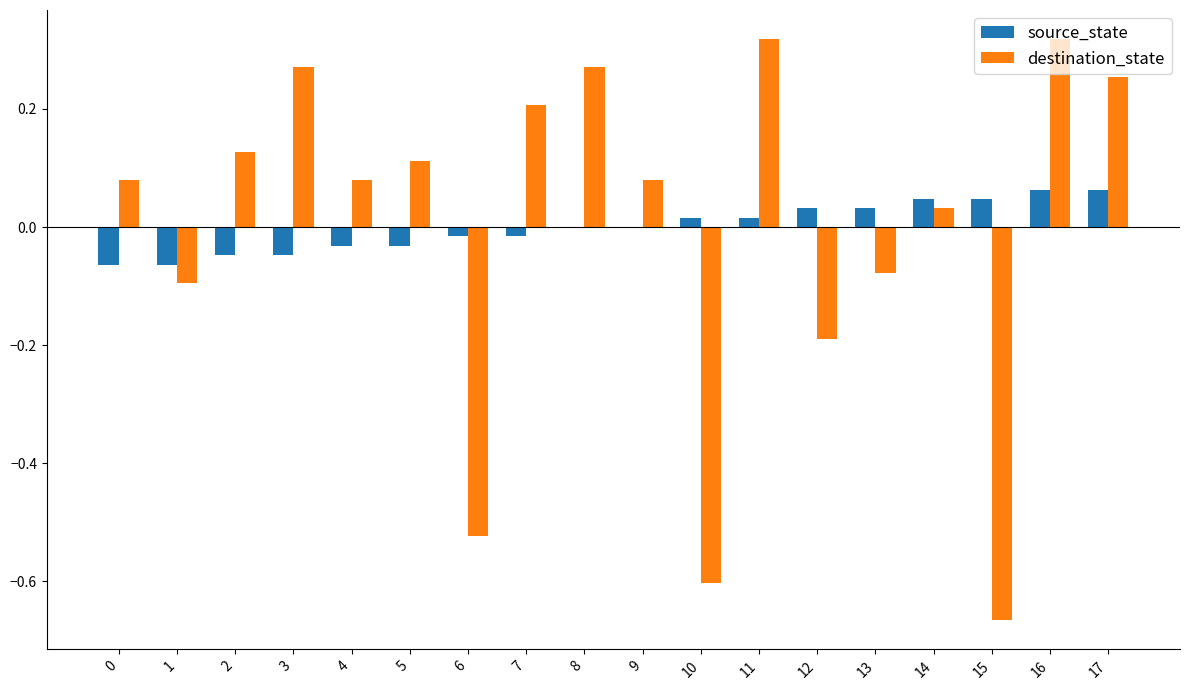

The value of source_state at 2 is -0.0. True or false?

True